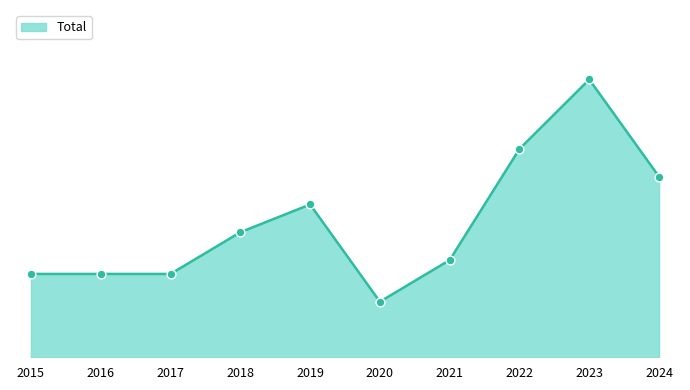

Which has a higher value, 2017 or 2015?

2017